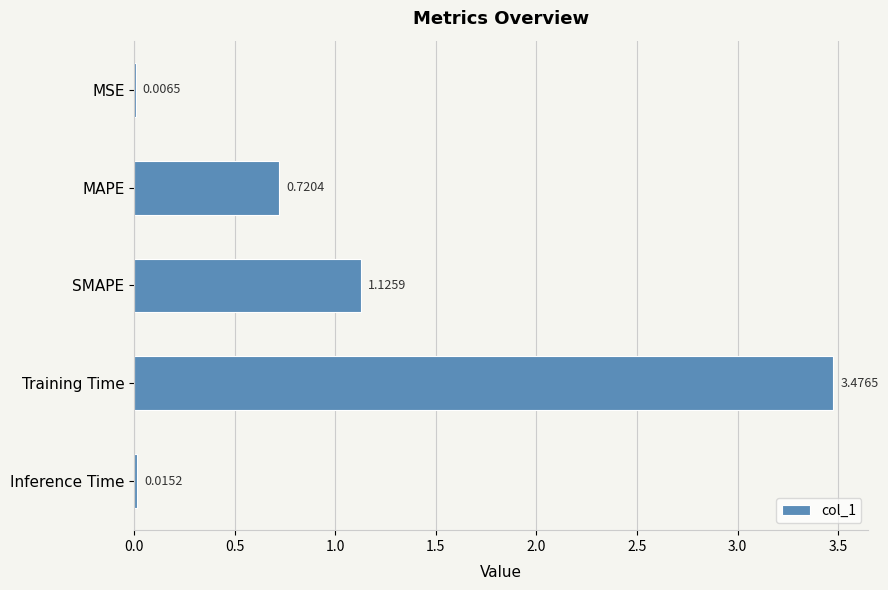

Where is the data nearest to the value 1?

SMAPE